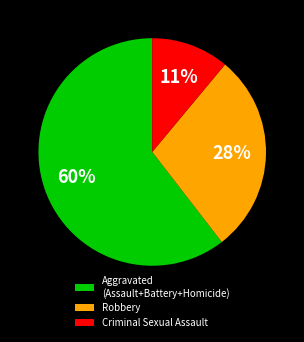

Count the number of slices in the pie.

3